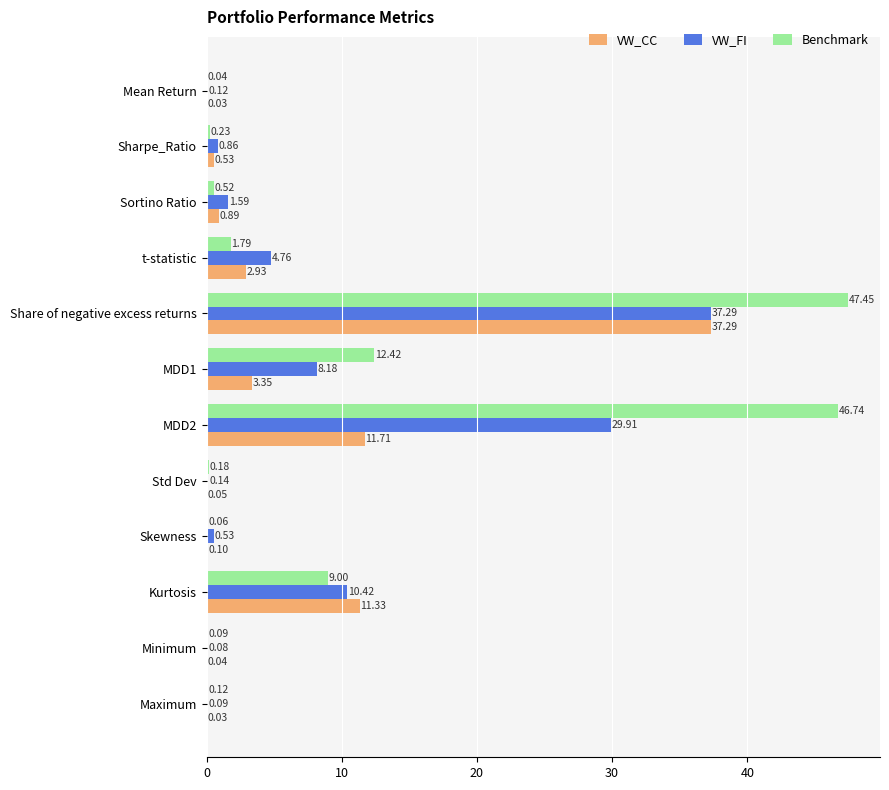

Which label corresponds to the largest value in the chart?

Share of negative excess returns